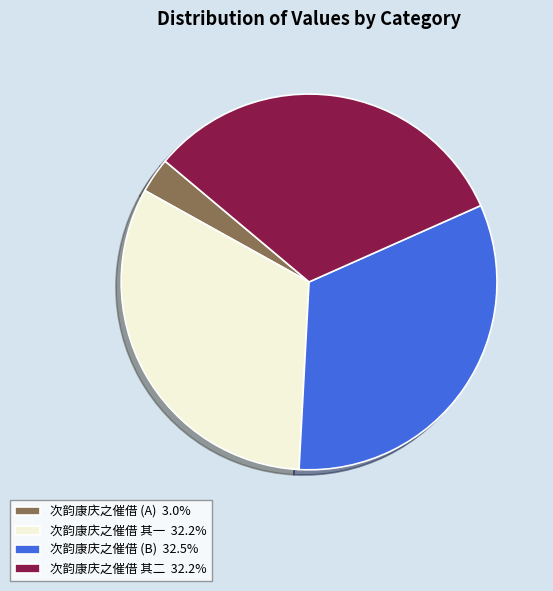

What is the ratio of the value at 次韵康庆之催借 其一 32.2% to the value at 次韵康庆之催借 (B) 32.5%?

1.0